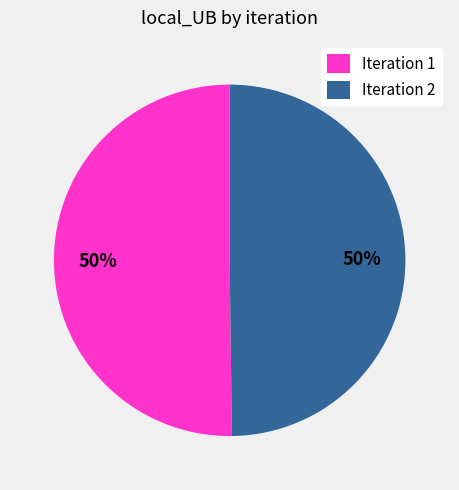

To the nearest percent, what is the combined percentage of Iteration 1 and Iteration 2?

100%